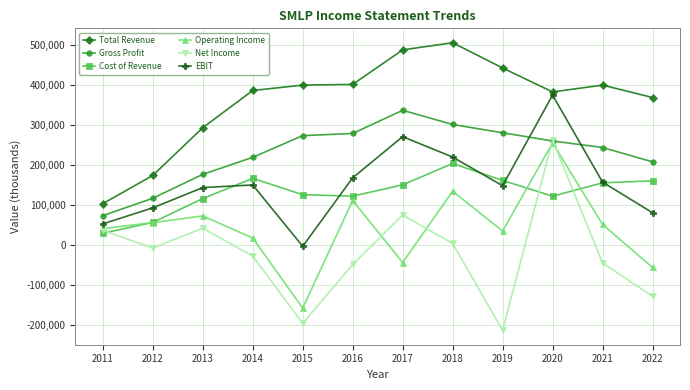

Is it true that EBIT equals 41486 at 2016?

False